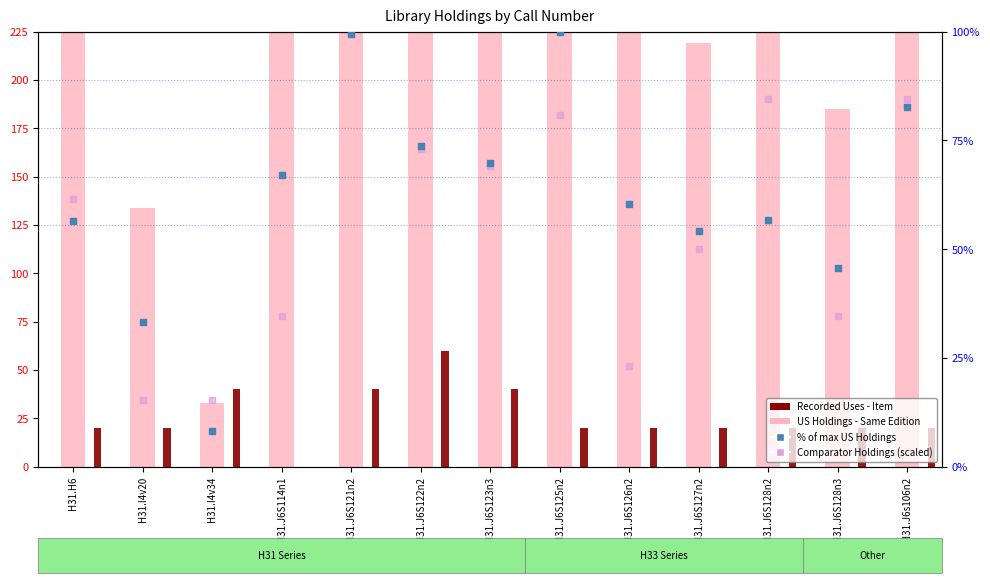

At how many categories does at least one series exceed 234?

7